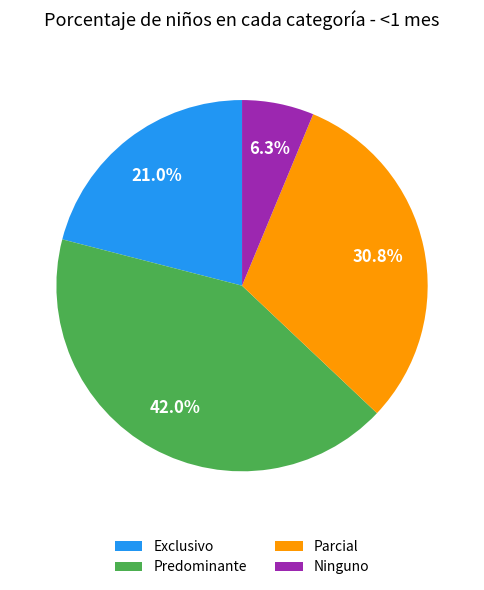

To the nearest percent, what percentage of the pie is Exclusivo?

21%